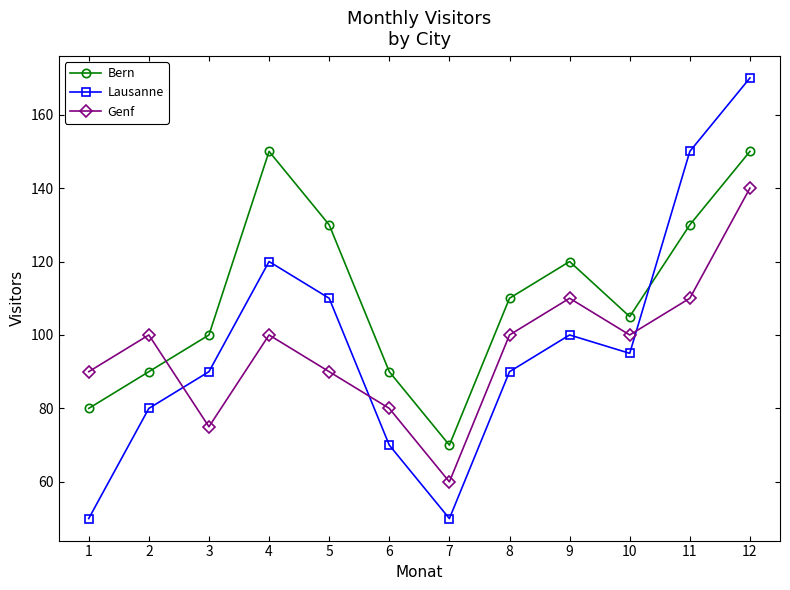

Rank the series by their maximum value, from lowest to highest.

Genf, Bern, Lausanne